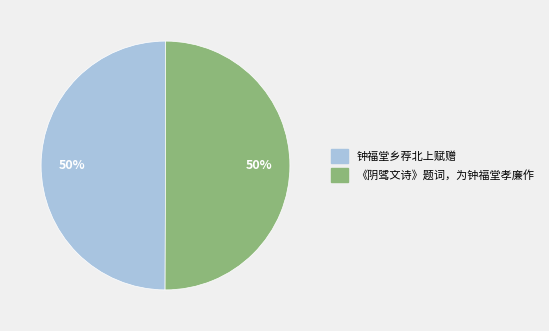

To the nearest percent, what is the combined percentage of 《阴骘文诗》题词，为钟福堂孝廉作 and 钟福堂乡荐北上赋赠?

100%